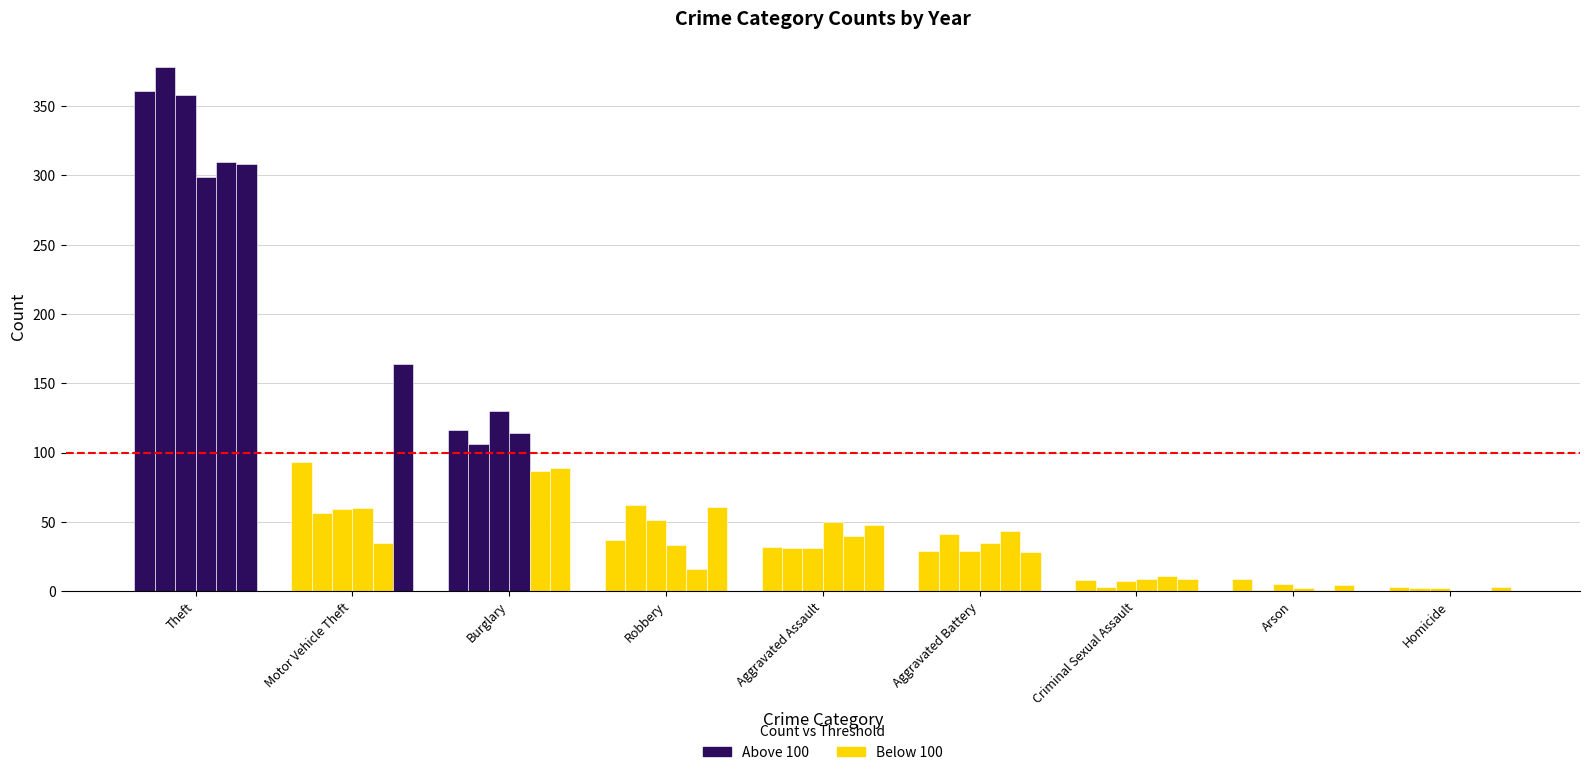

Count the number of data series in this chart.

6